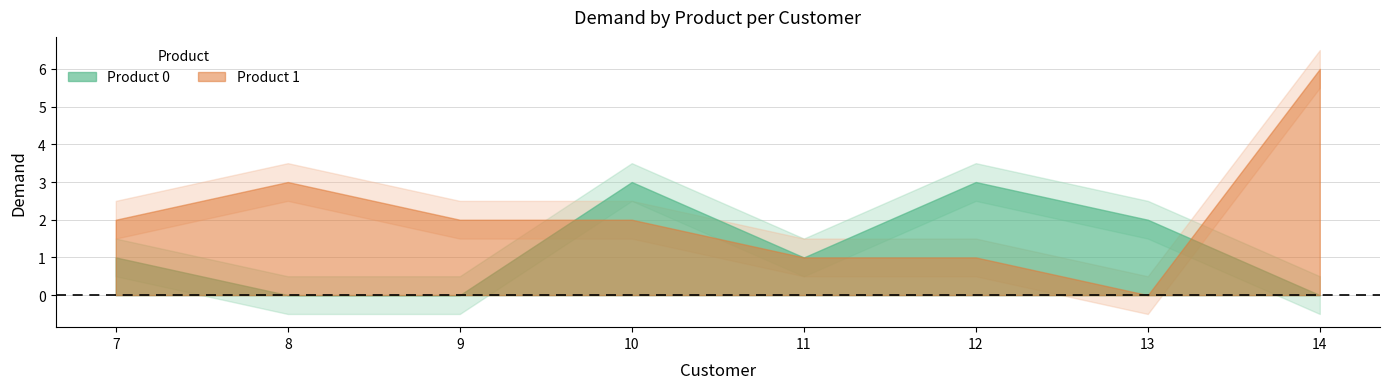

True or false: Product 1 has more than 1 interior local peaks.

False